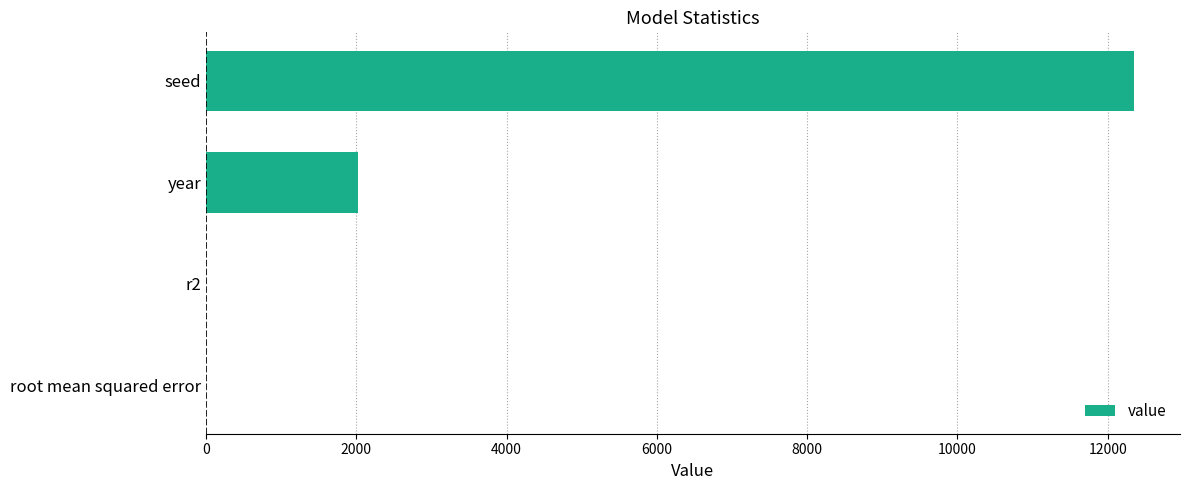

What is the maximum value shown in the chart?

12345.0